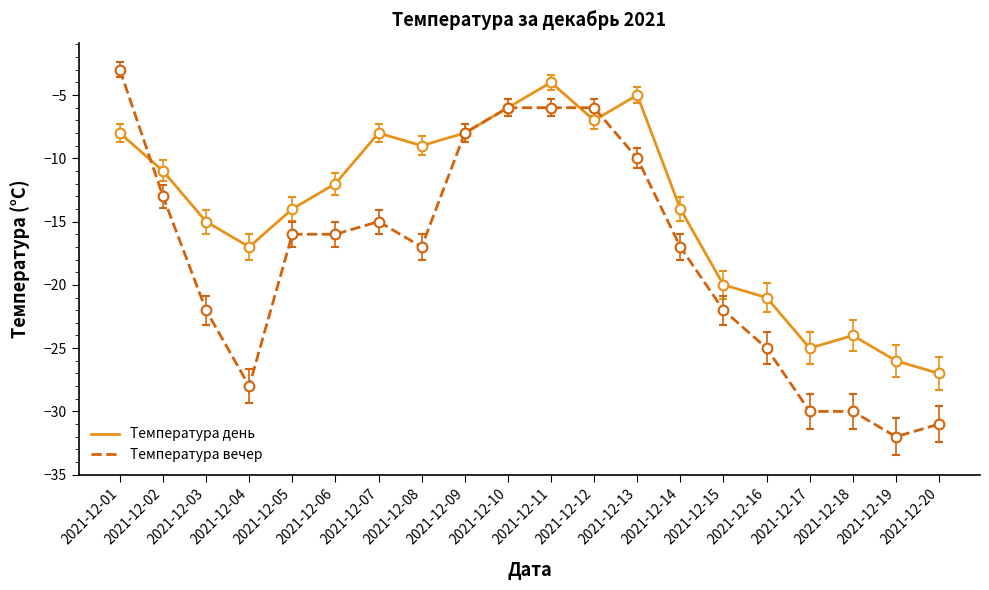

The Температура день series shows -12 at 2021-12-20. True or false?

False